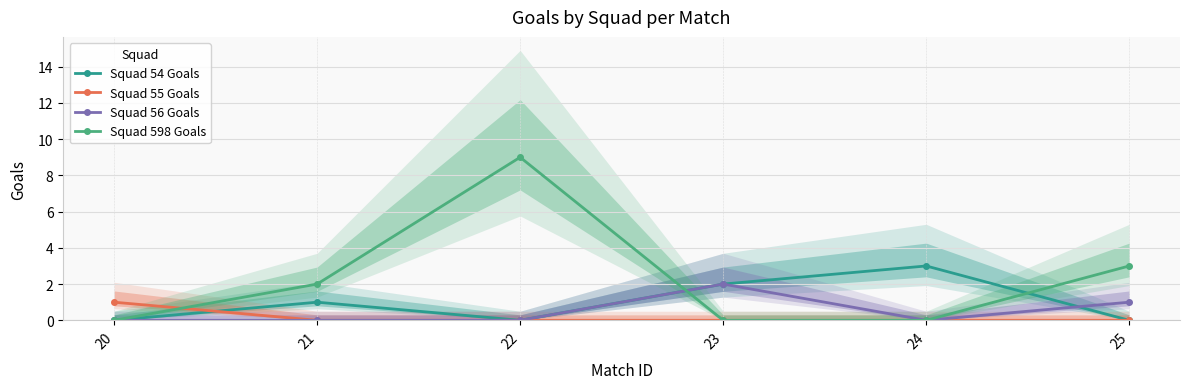

Which has a higher value, 22 or 25?

22